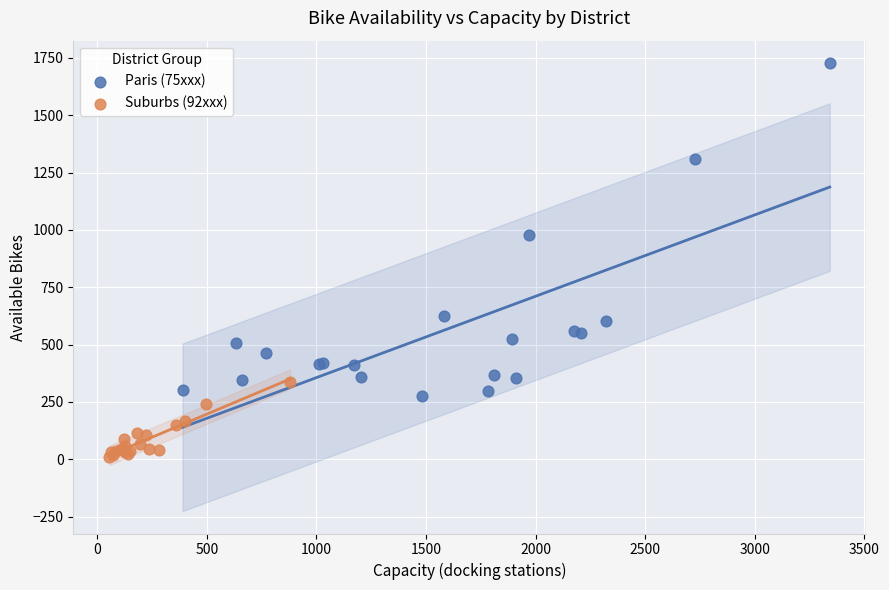

Which series reaches the minimum Y coordinate?

Suburbs (92xxx)